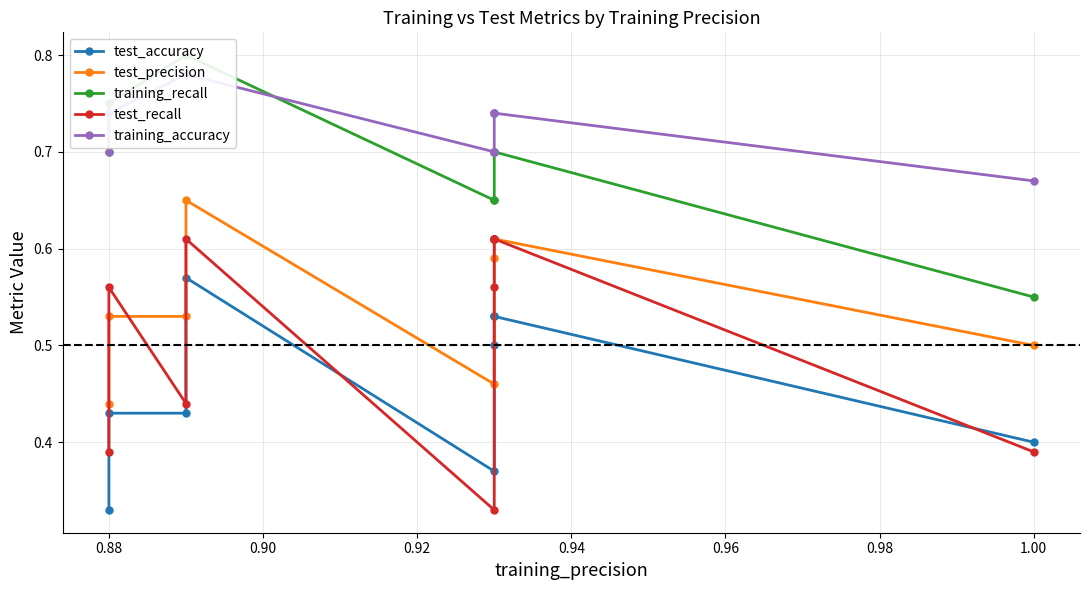

The training_accuracy series shows 0.2 at 0.92. True or false?

False